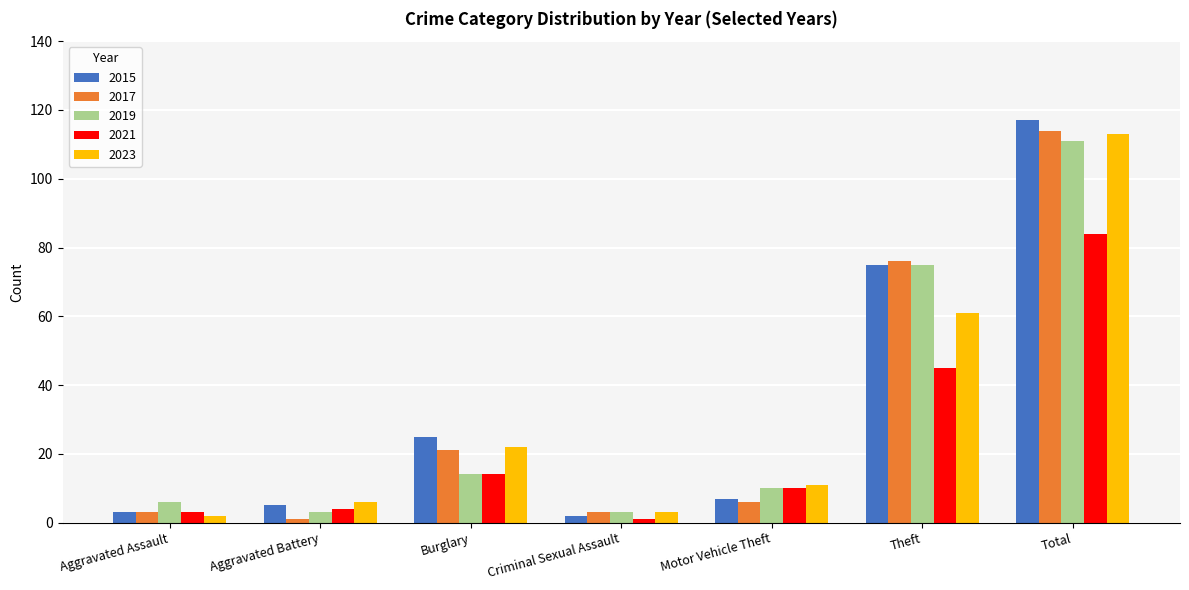

Which series has the widest spread of values?

2015